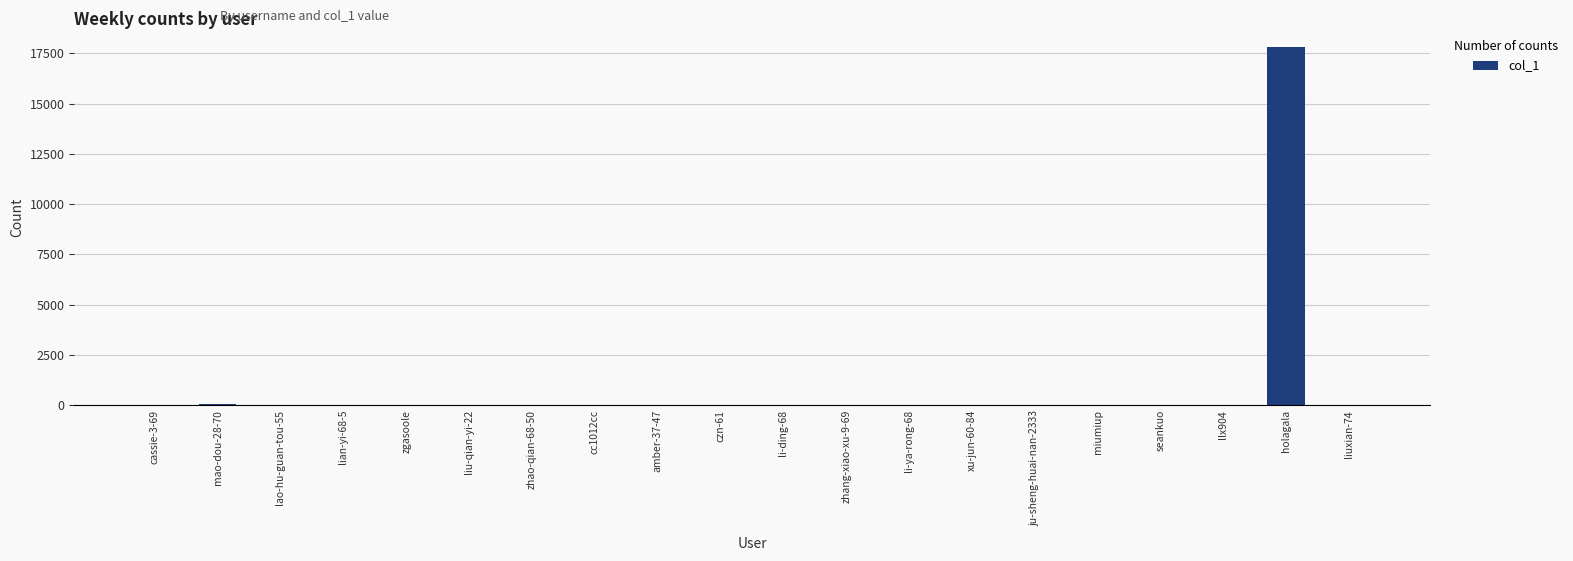

What is the greatest value displayed?

17820